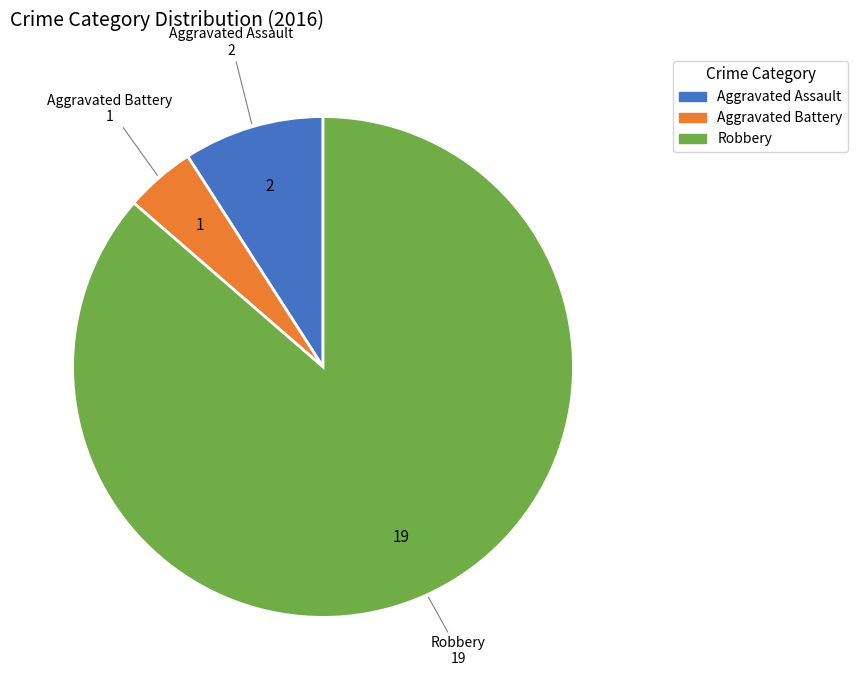

Is there any slice that represents more than half of the pie?

Yes